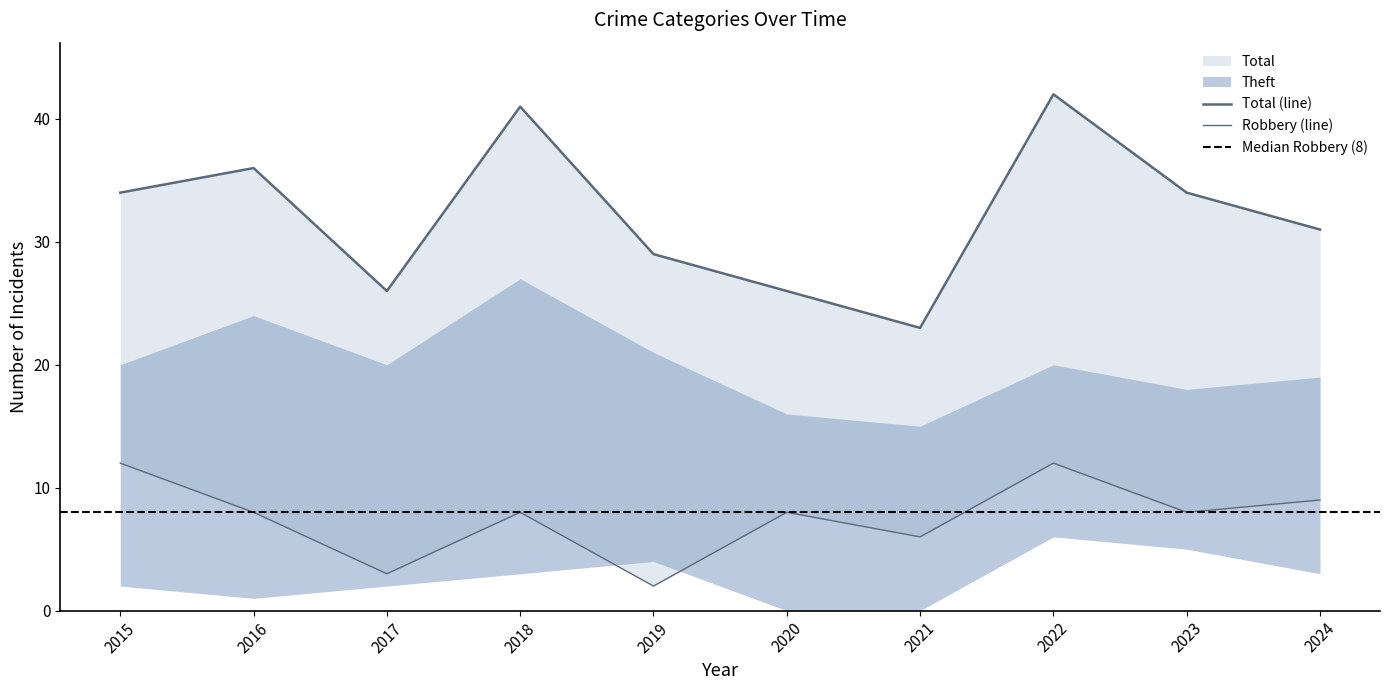

What is the difference between the highest and lowest values at 2021?

17